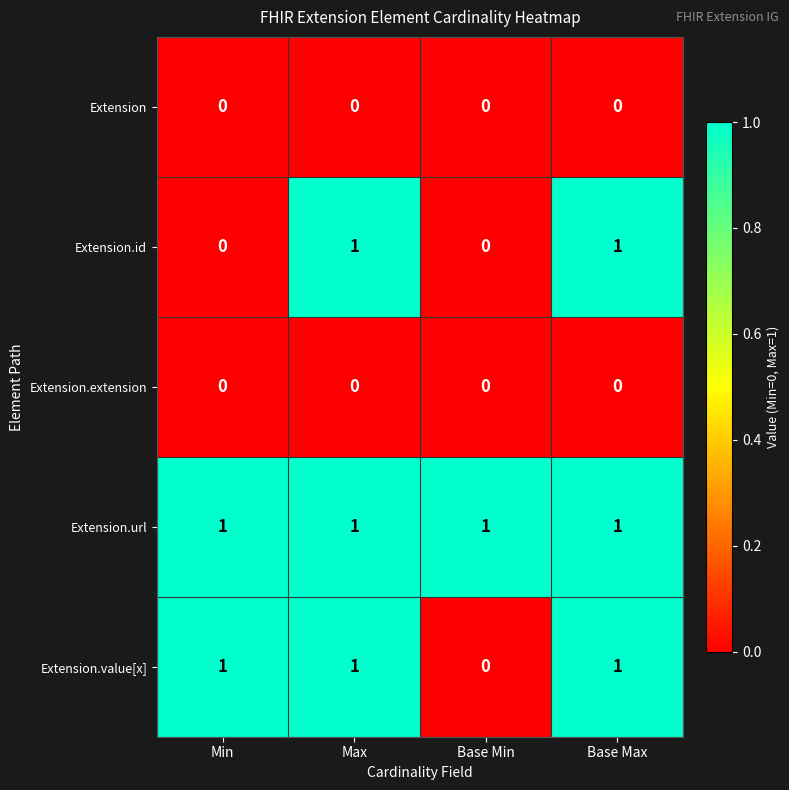

What is the sum of all Extension.url values?

4